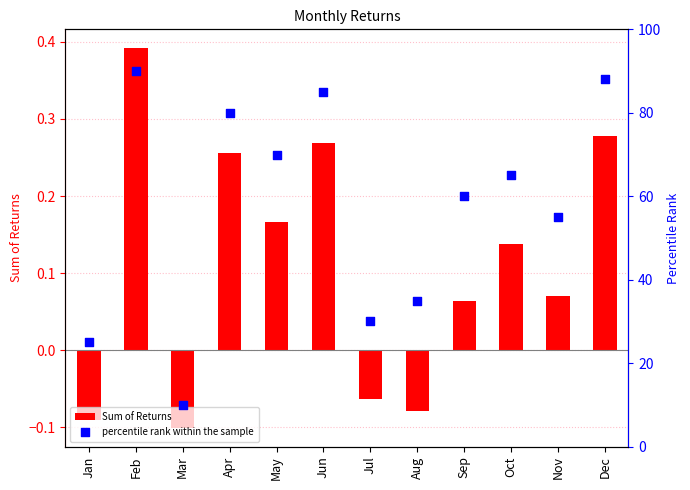

At which category is the sum across all series the highest?

Feb